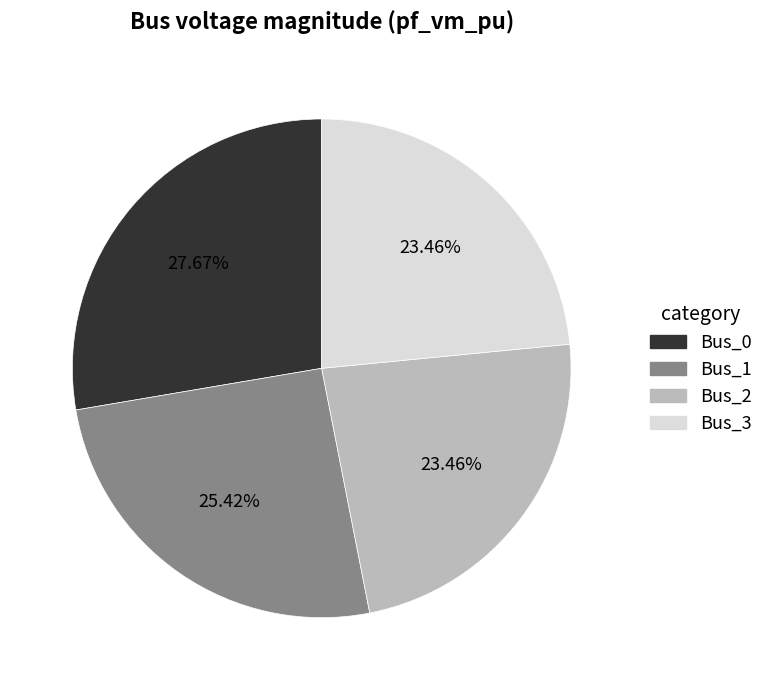

Do Bus_0 and Bus_2 together represent more than half of the pie?

Yes